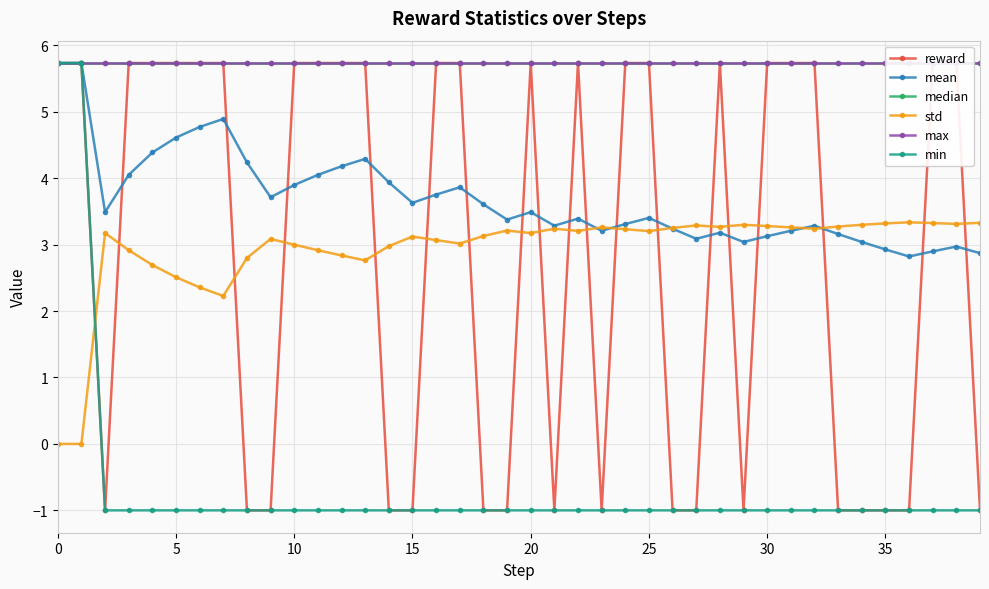

How many times do min and std cross each other?

1